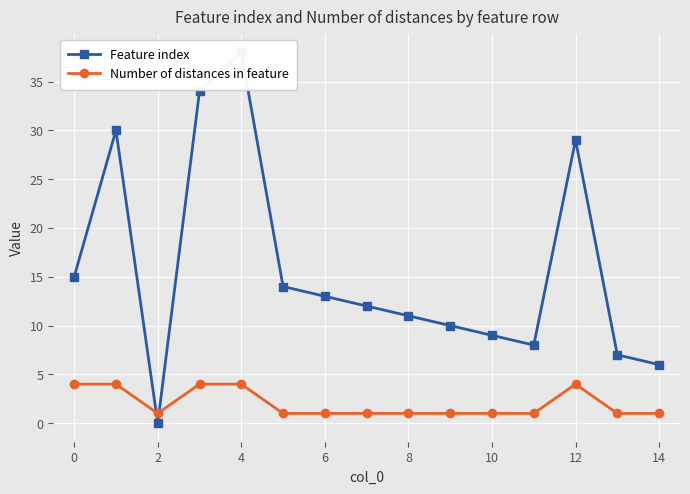

At which category does Number of distances in feature reach its first local valley?

2